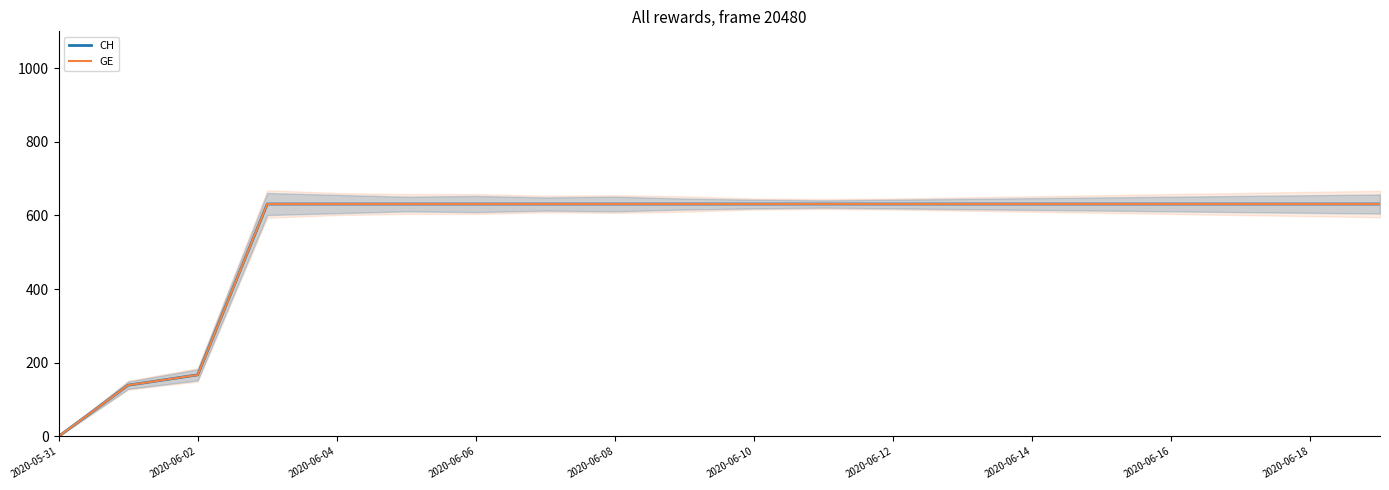

True or false: CH and GE cross at least once.

False